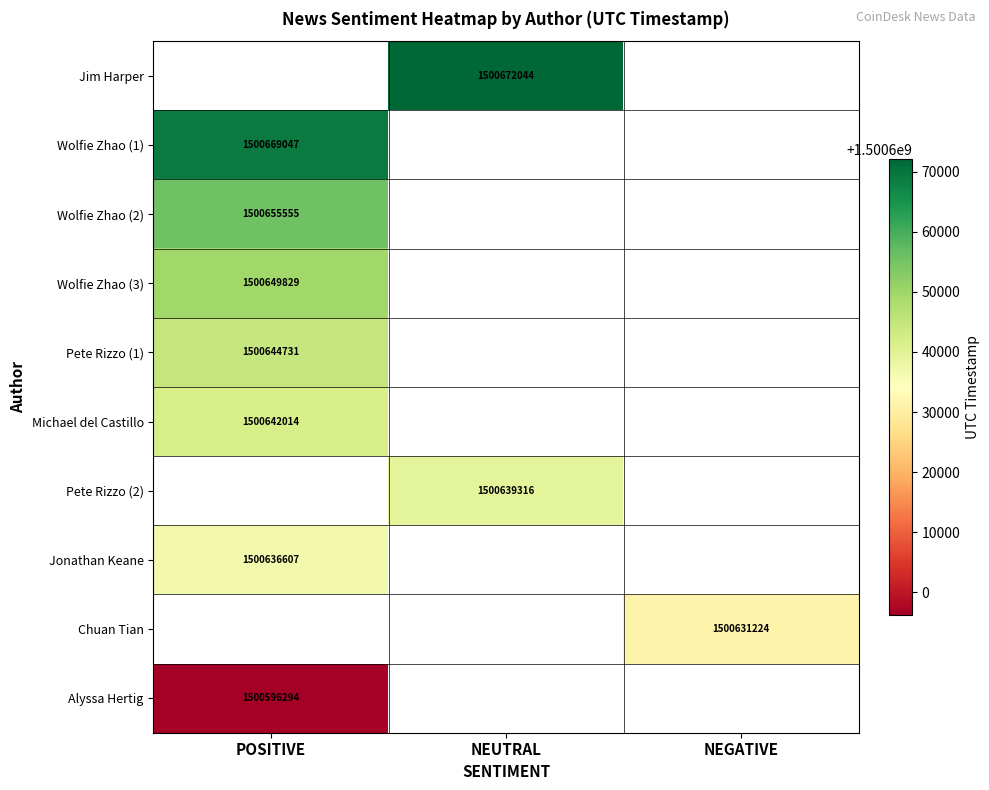

What is the lowest value of the Jonathan Keane series?

1500636607.0